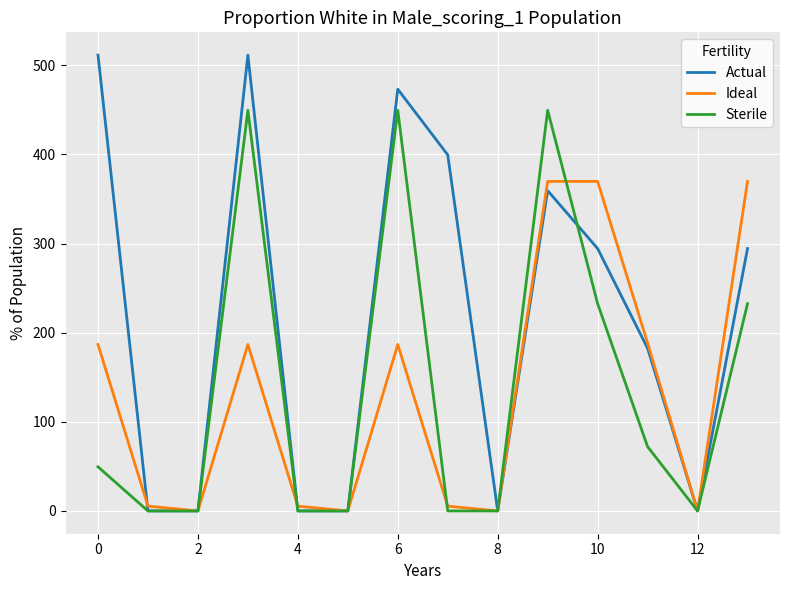

Which series has the largest total across all categories?

Actual